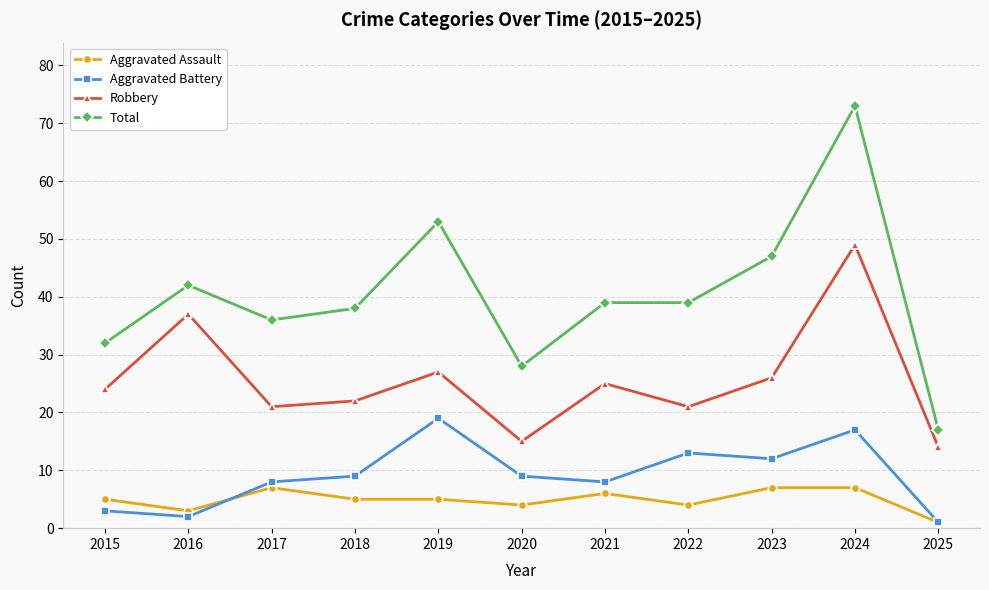

What is the difference between the maximum and minimum values in the Total series?

56